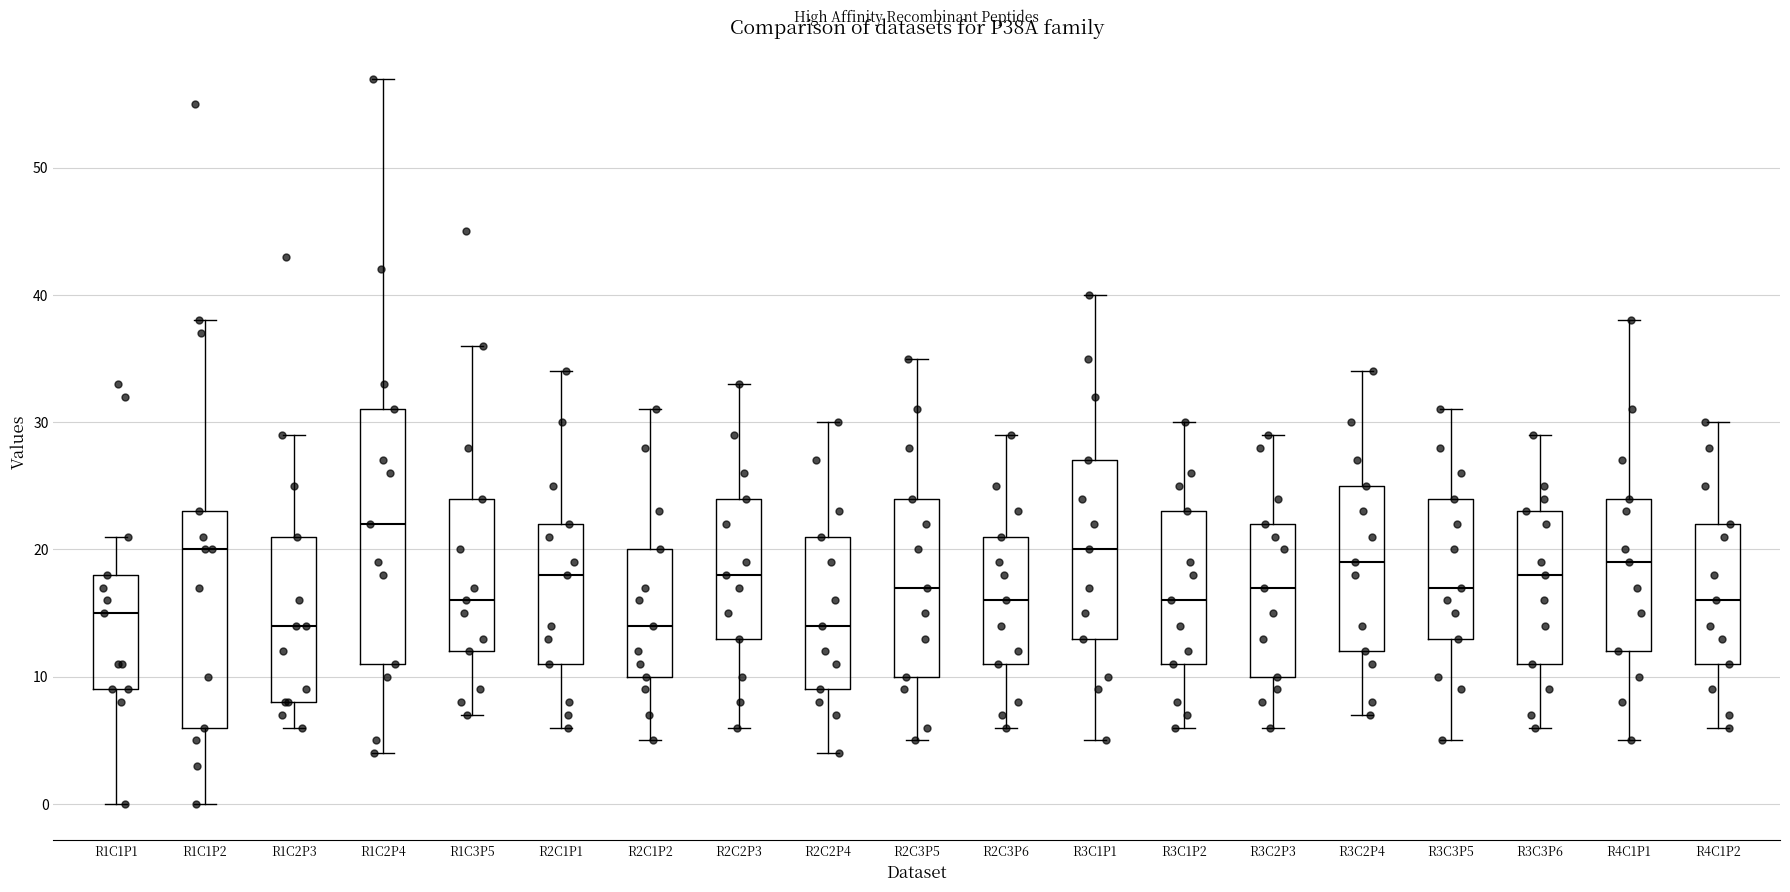

Where is the lower edge of the box for R2C2P3 on the y-axis? The values are not printed on the chart, so give them approximately, as read against the axis.

13